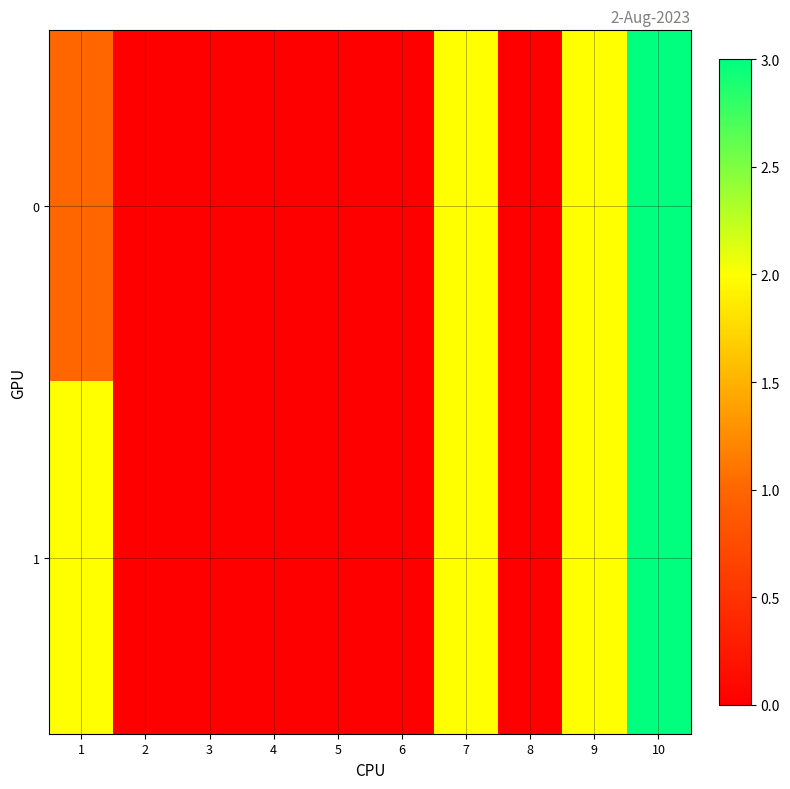

At how many categories does at least one series exceed 2?

1